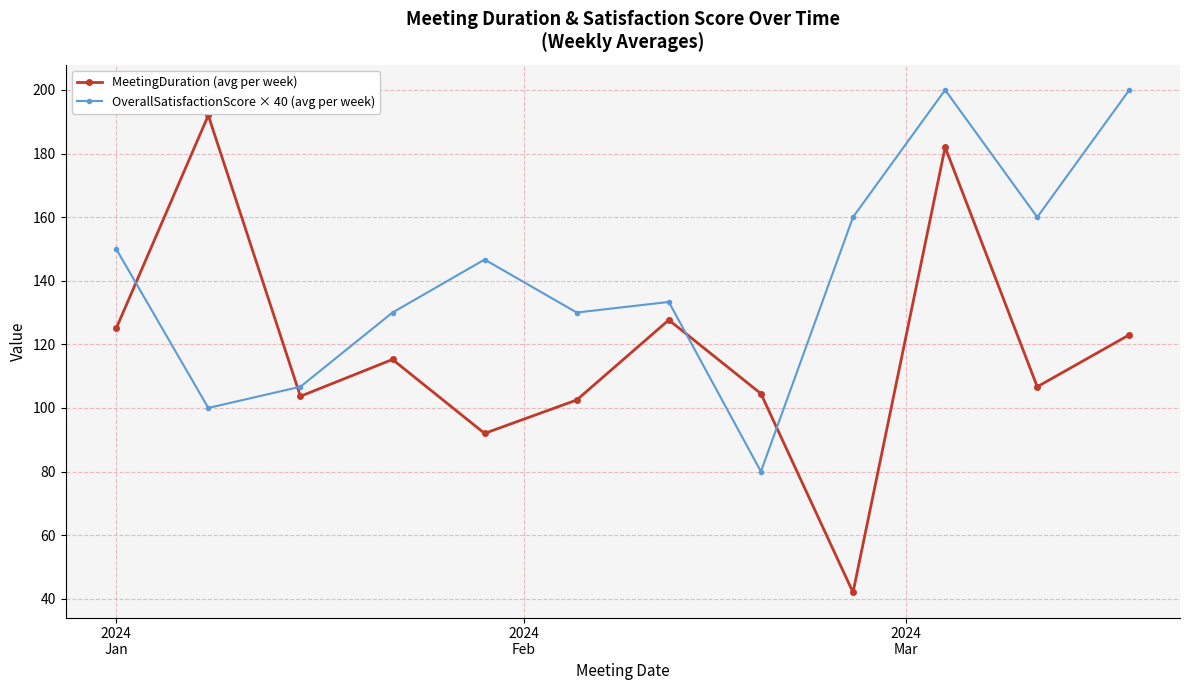

Does the chart have visible grid lines?

Yes